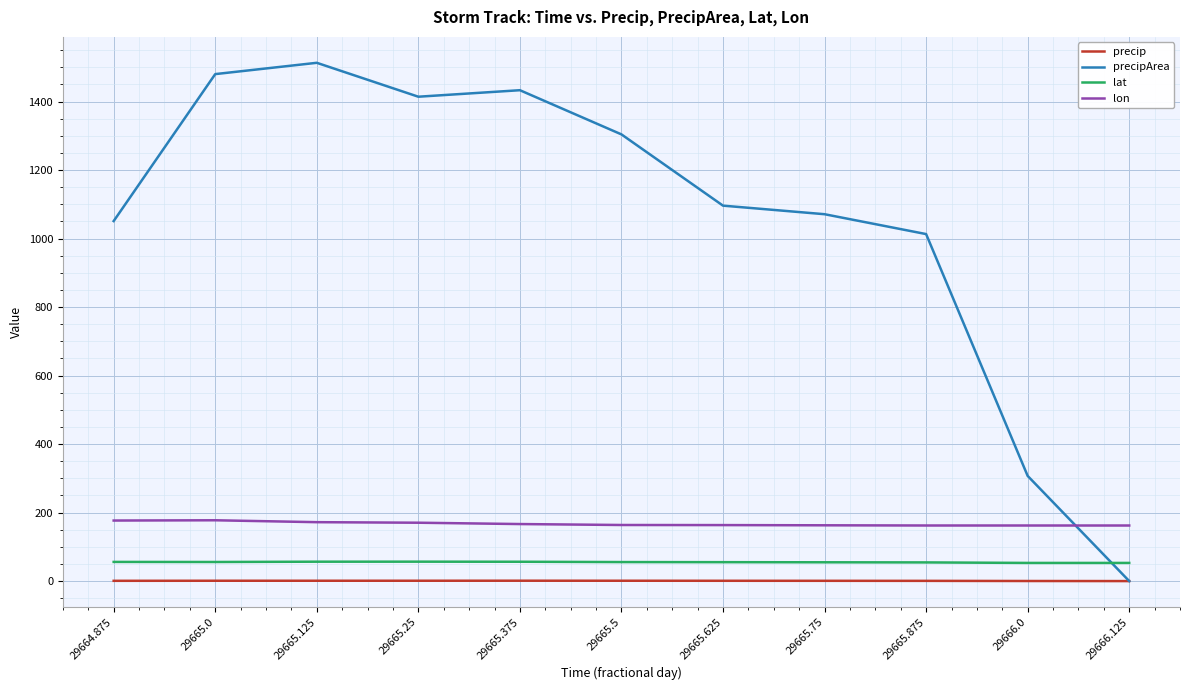

What is the greatest value displayed?

1513.0